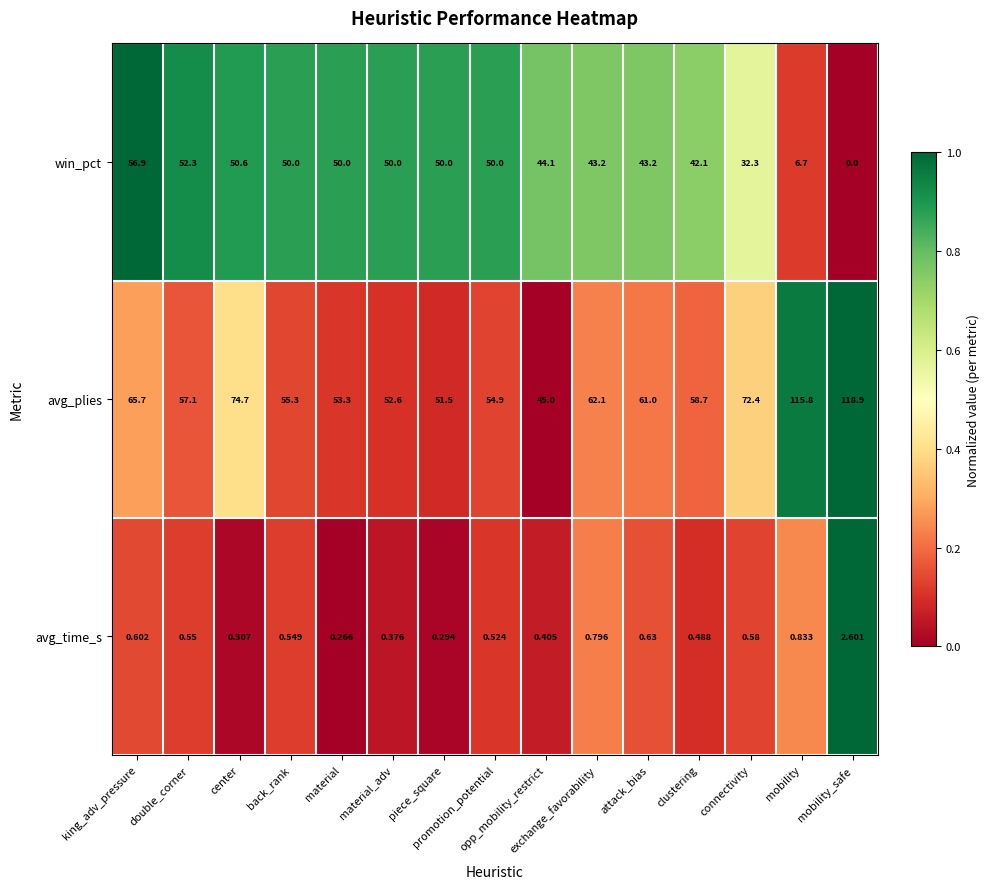

What is the total value across all series at exchange_favorability?

106.1